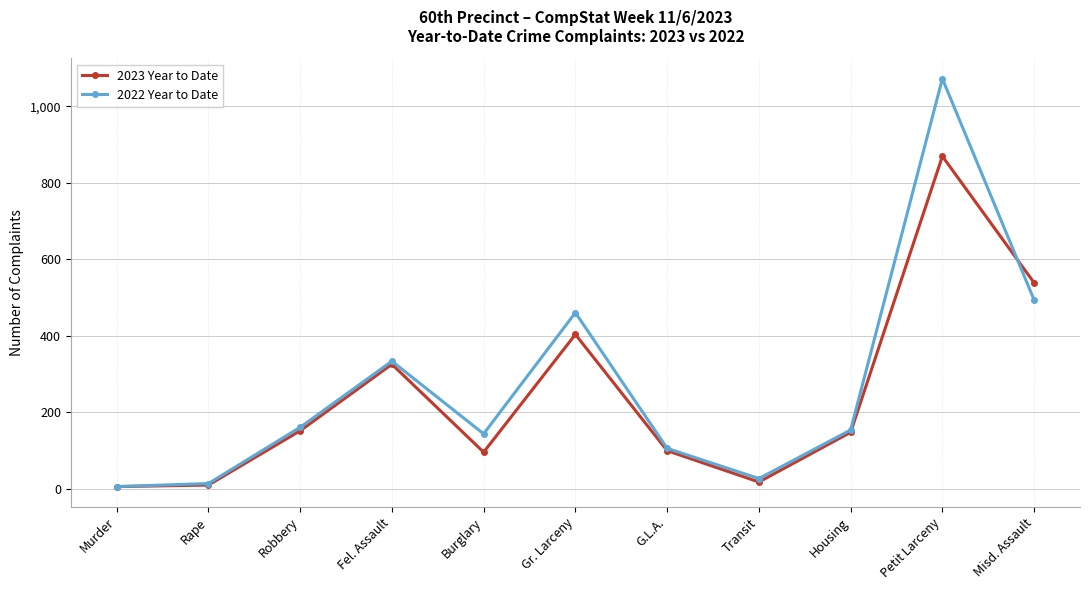

How many data points does each series have?

11